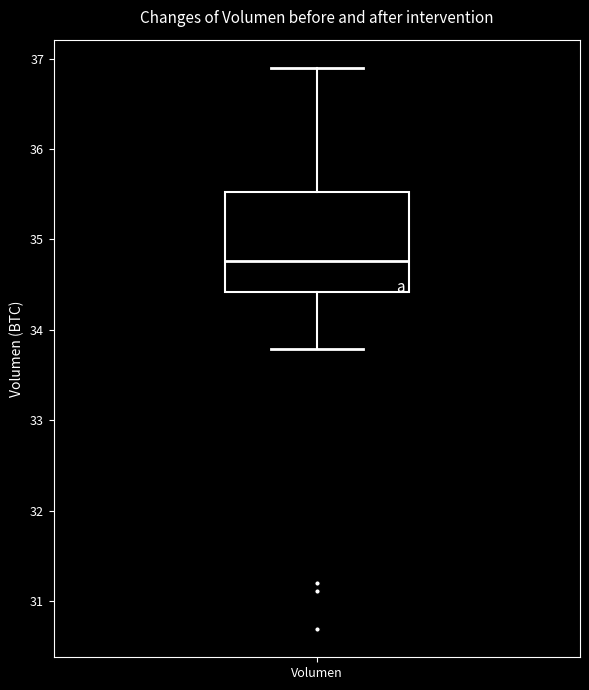

Read this box plot against the y-axis: the position of the median line, the range covered by the box, and the ends of both whiskers. The values are not printed on the chart, so give them approximately, as read against the axis.

median 34.8, box 34.4 to 35.5, whiskers 33.8 to 36.9